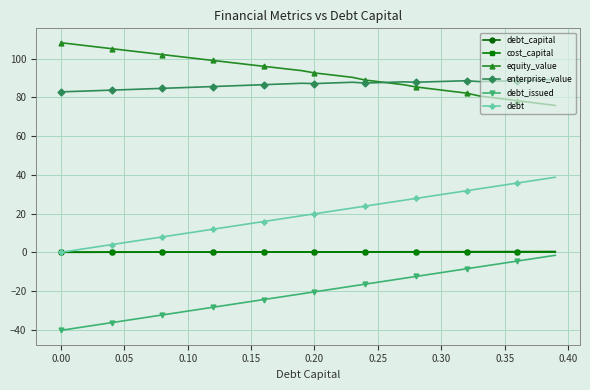

What is the greatest value displayed?

108.3